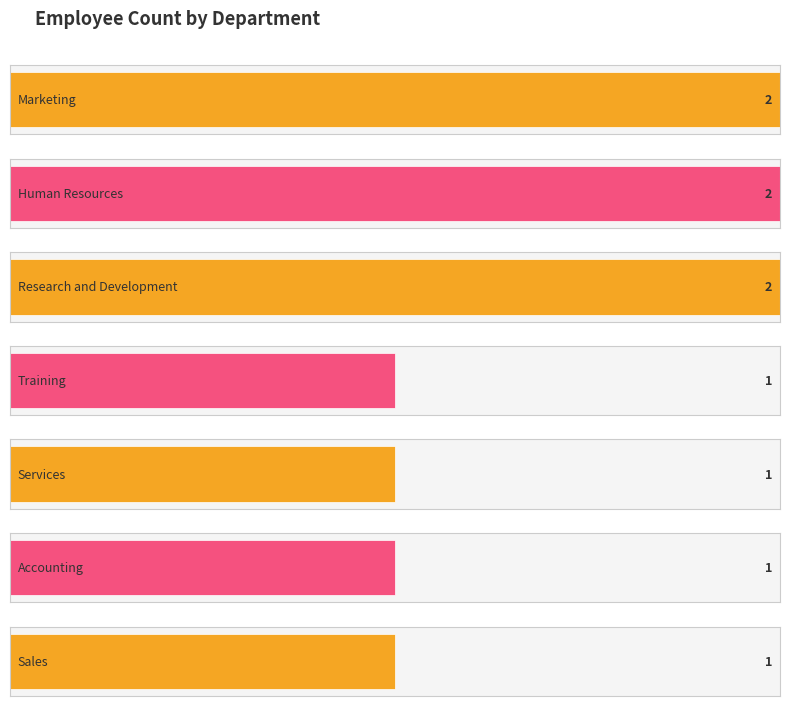

Which has a higher value, Research and Development or Services?

Research and Development